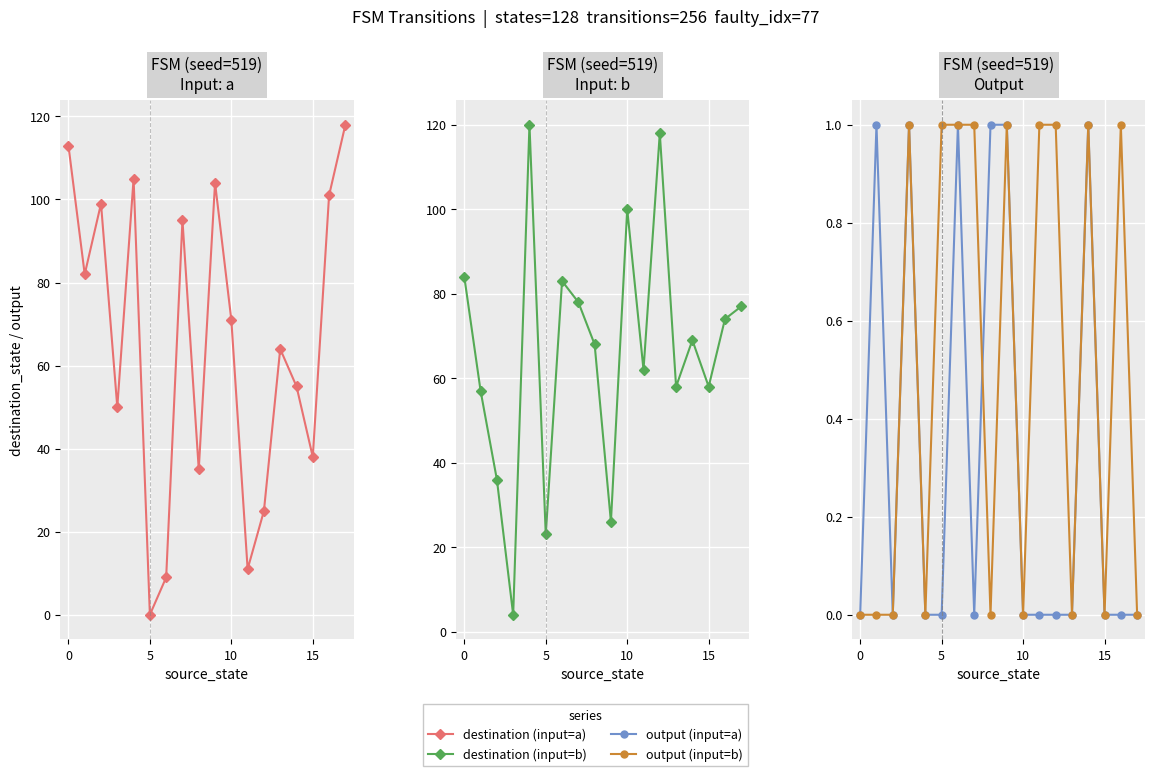

True or false: destination (input=b) and output (input=b) cross at least once.

False